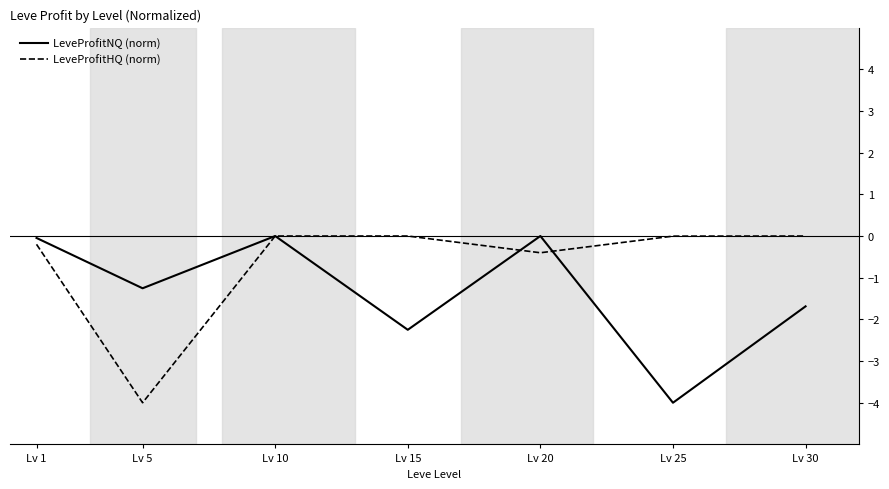

At which label is LeveProfitHQ (norm) closest to -2?

Lv 20